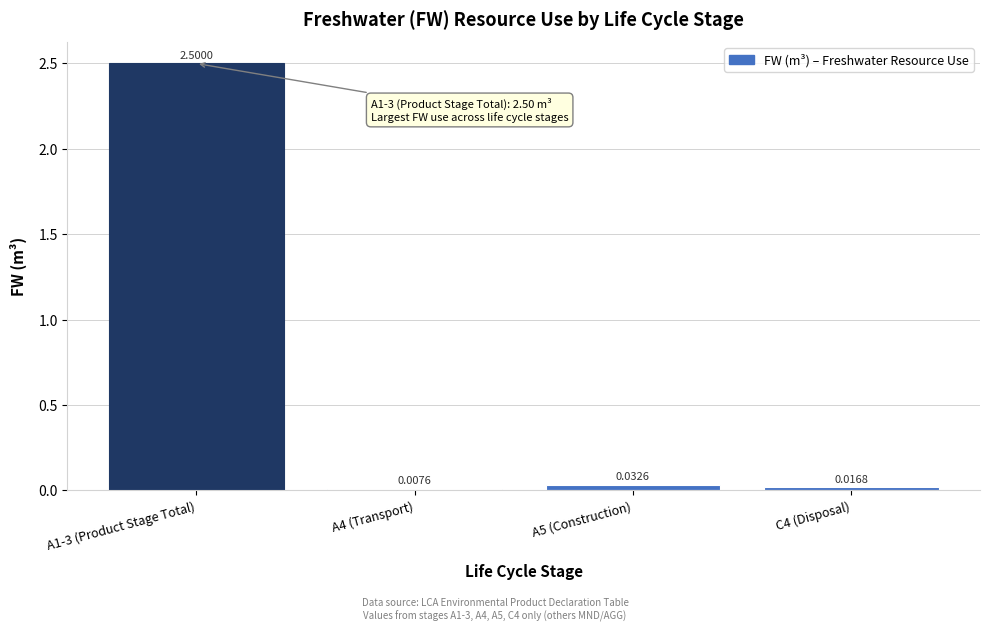

Between A5 (Construction) and A1-3 (Product Stage Total), which is larger?

A1-3 (Product Stage Total)